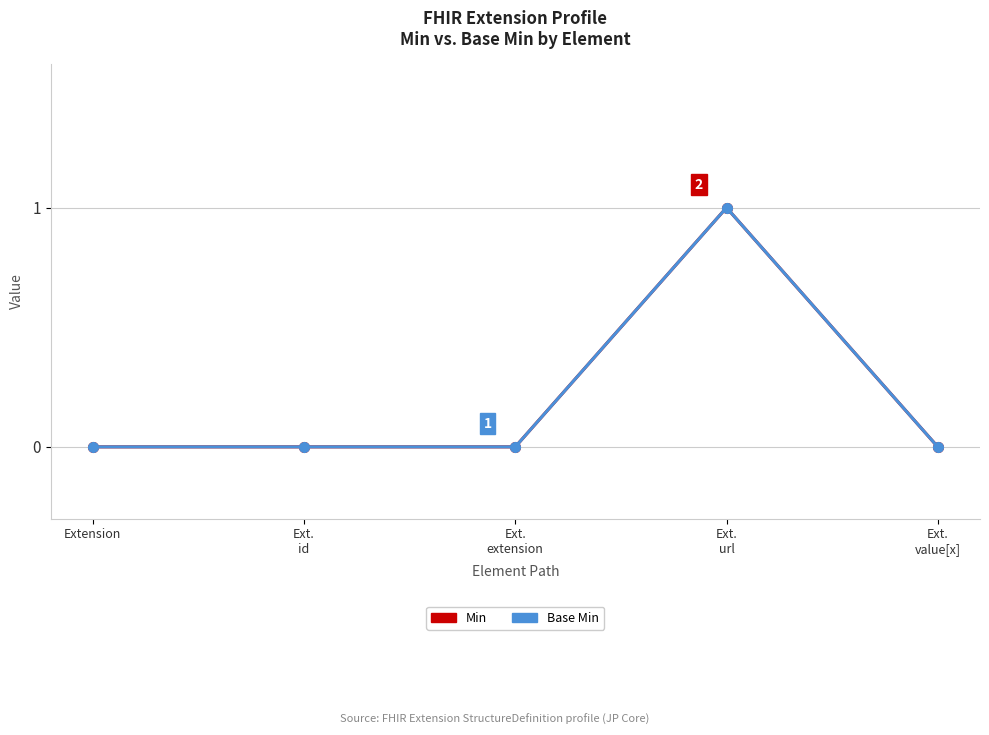

Is this an area chart (filled region under the line)?

No